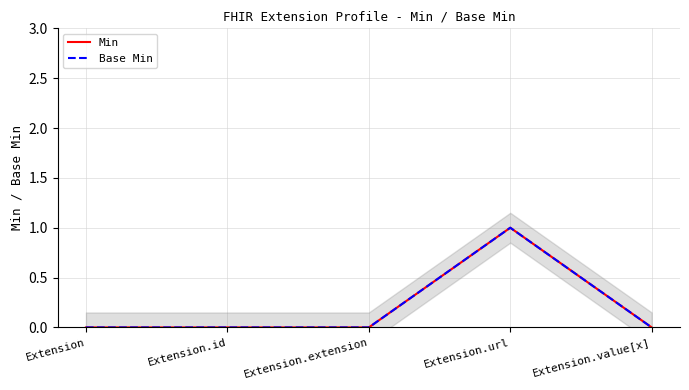

What is the label of the 2nd point from the right?

Extension.url